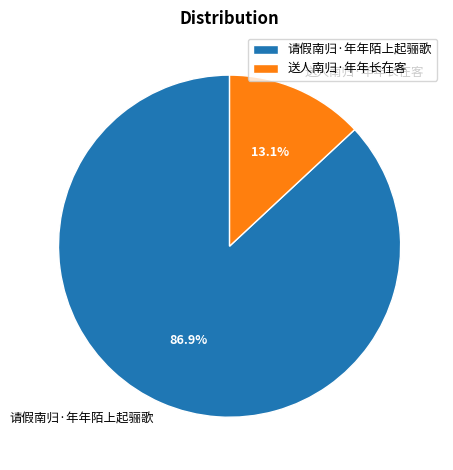

Does any single category account for the majority?

Yes